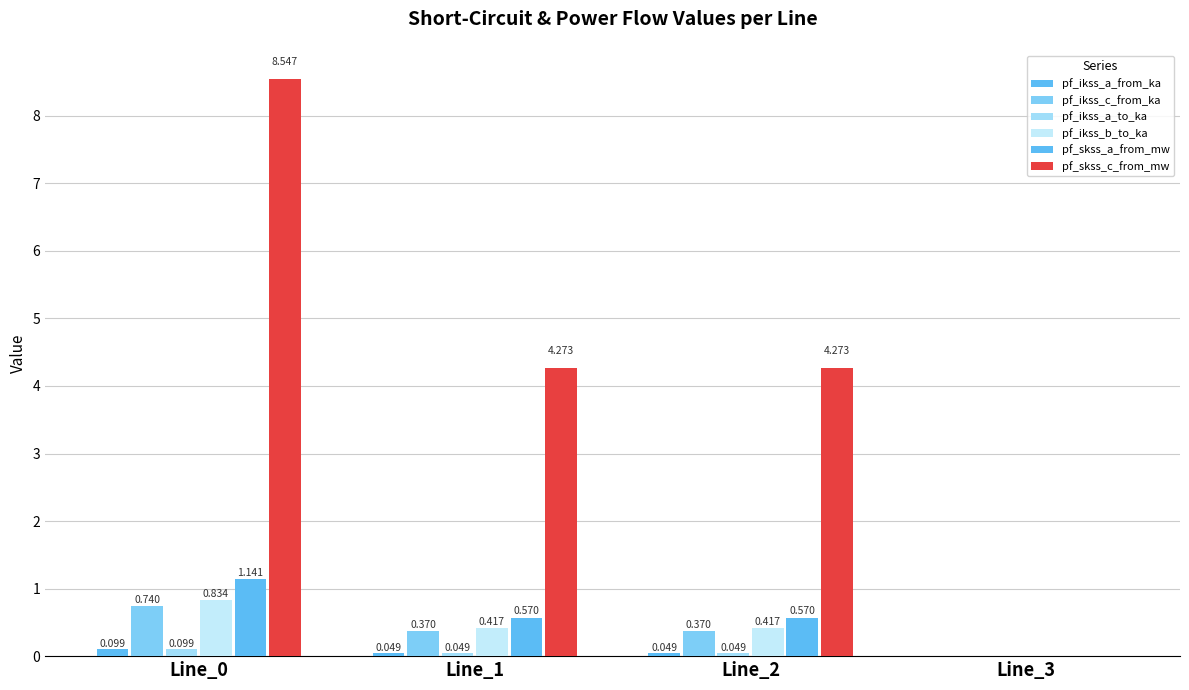

Between Line_0 and Line_3, which series saw the biggest shift?

pf_skss_c_from_mw